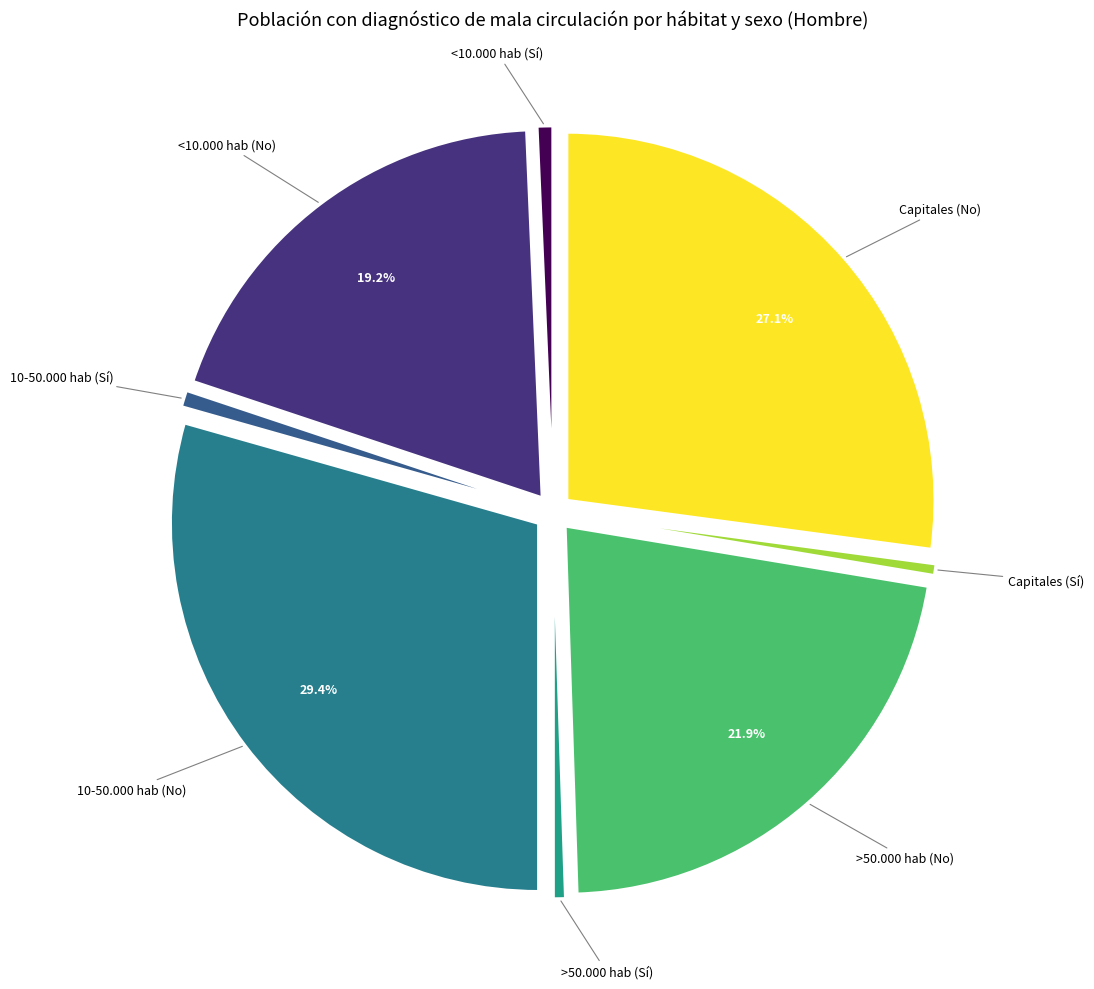

To the nearest percent, what is the difference between the largest and smallest slice percentages?

29%